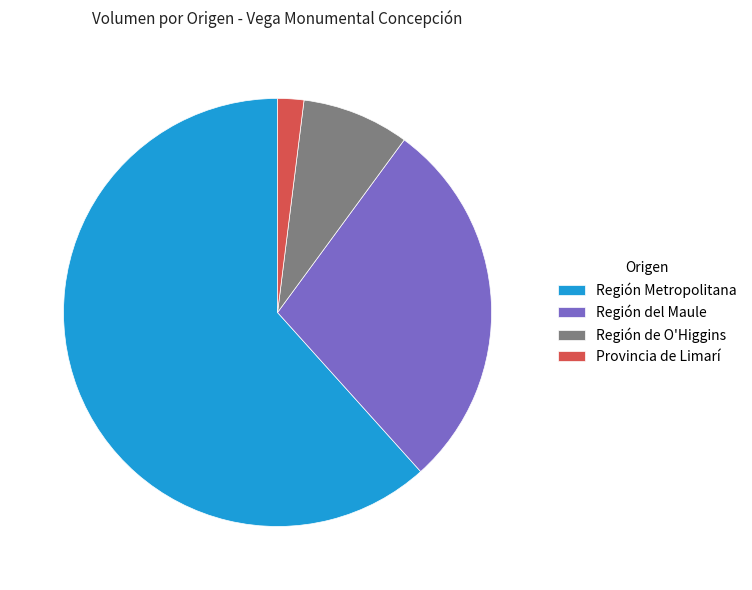

Which slice is the smallest?

Provincia de Limarí